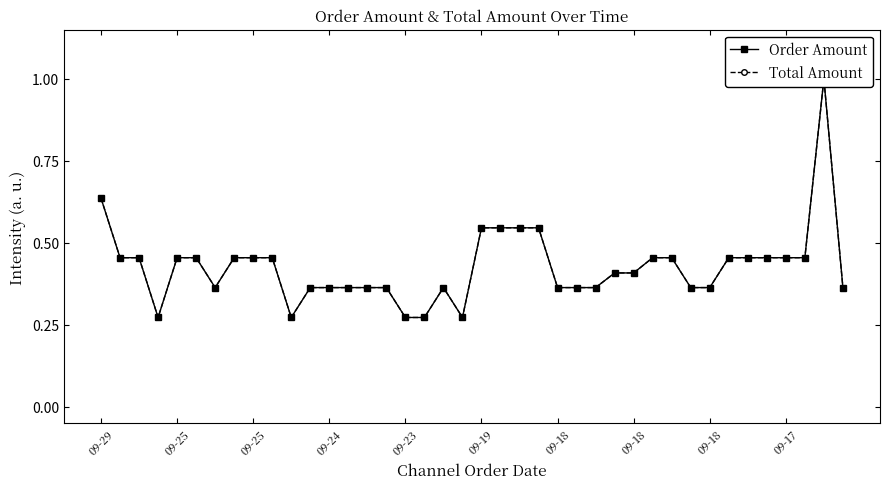

Between 14 and 31, which is larger?

14